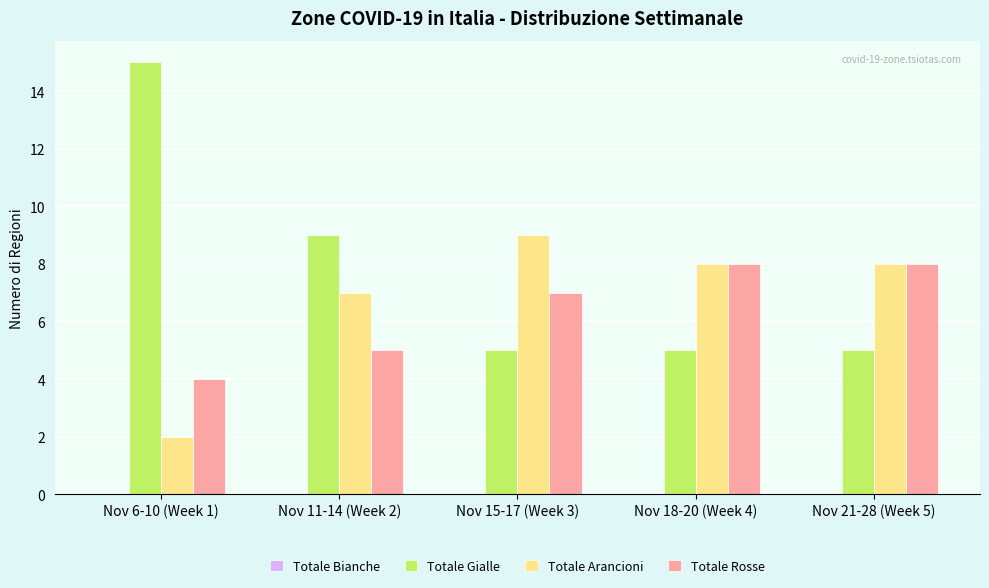

At how many categories does at least one series exceed 4?

5